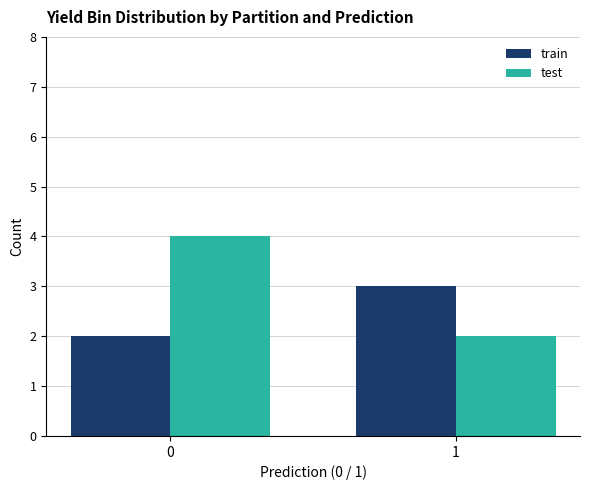

What is the difference between the train values at 0 and 1?

1